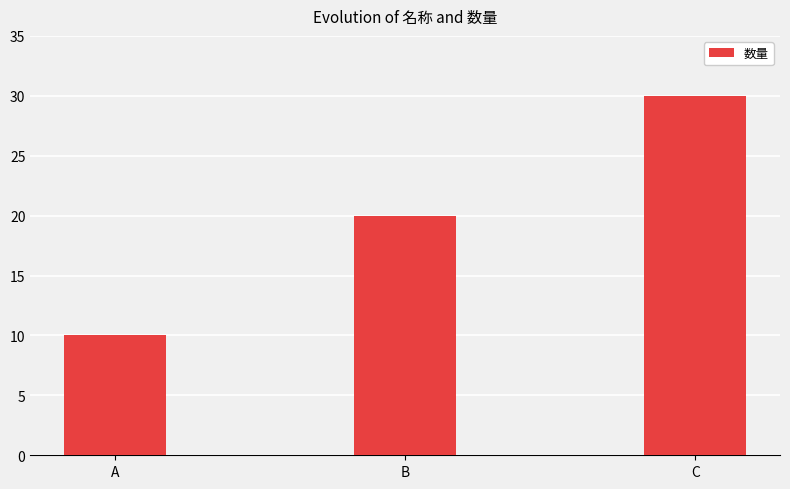

The chart shows a value of 10 at A. True or false?

True